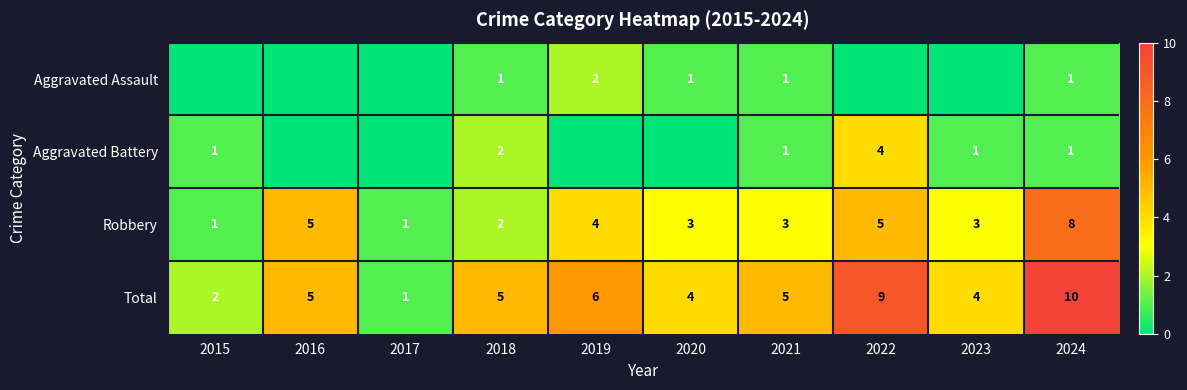

Count the number of categories in the chart.

10